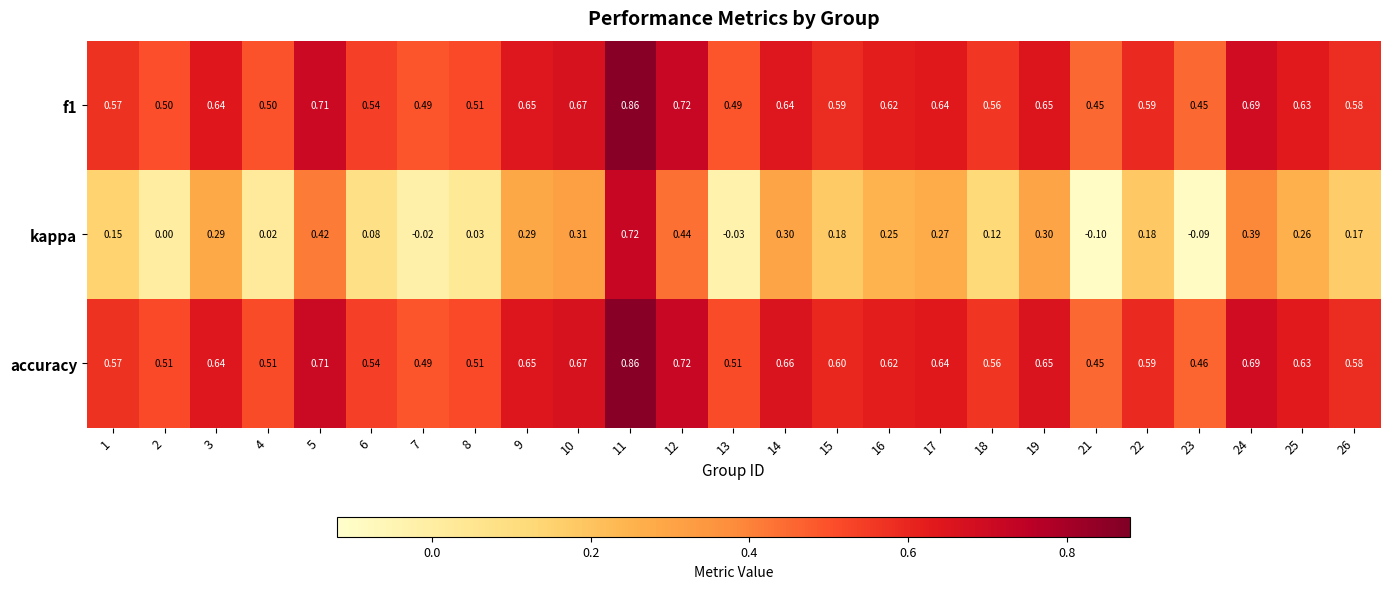

Which series has the largest total across all categories?

accuracy